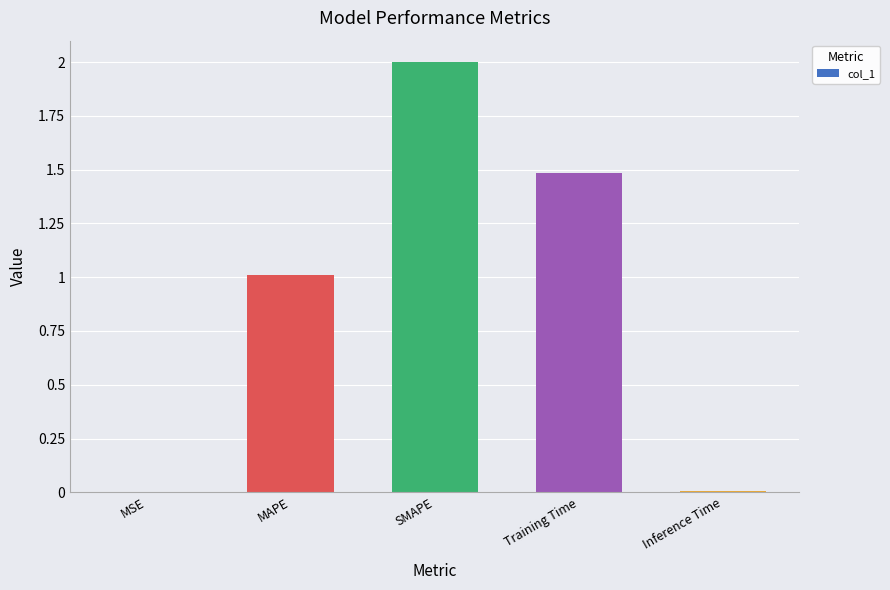

What is the sum of all values?

4.5